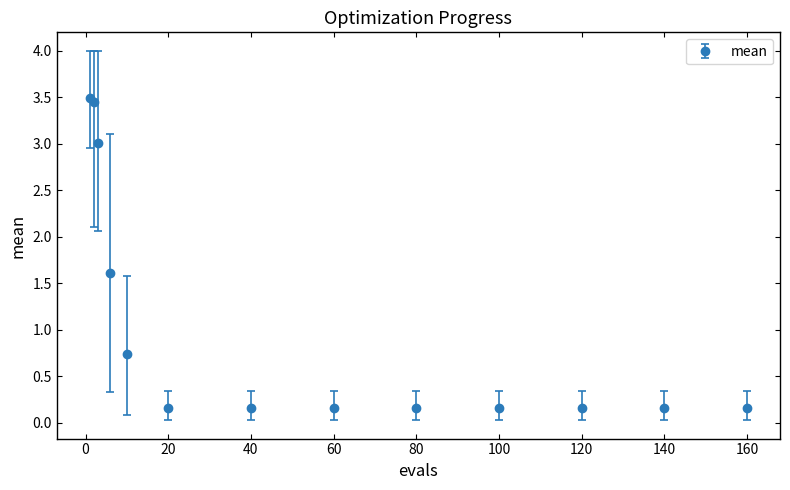

What is the difference between the second highest and second lowest values?

3.3